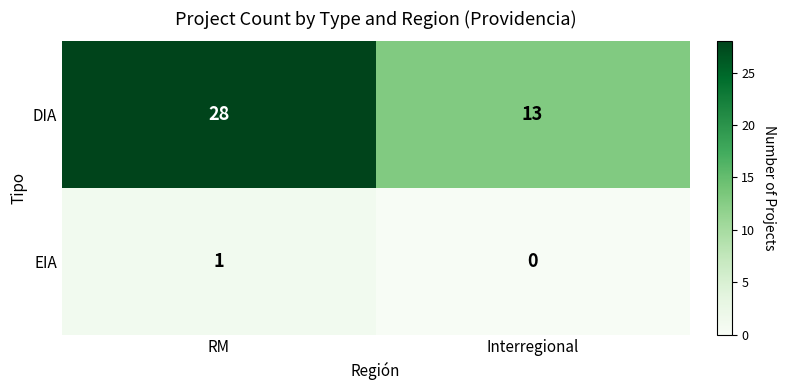

At which category does the chart reach its peak across all series?

RM